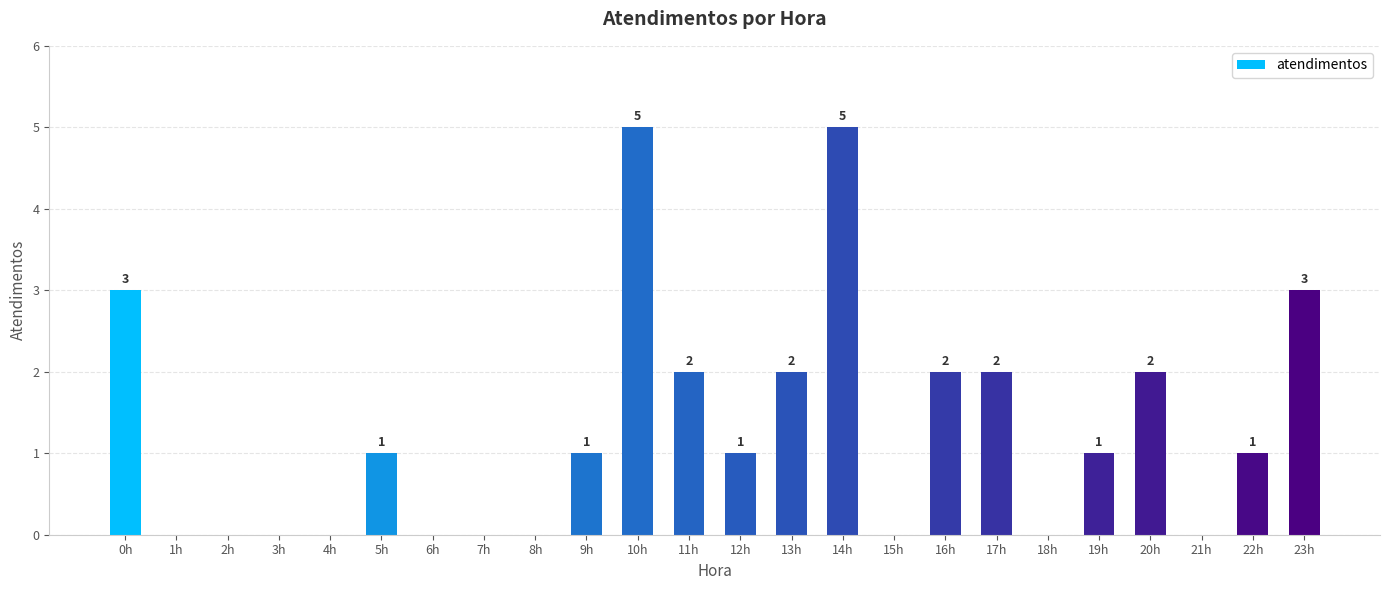

Between 16h and 9h, which is larger?

16h